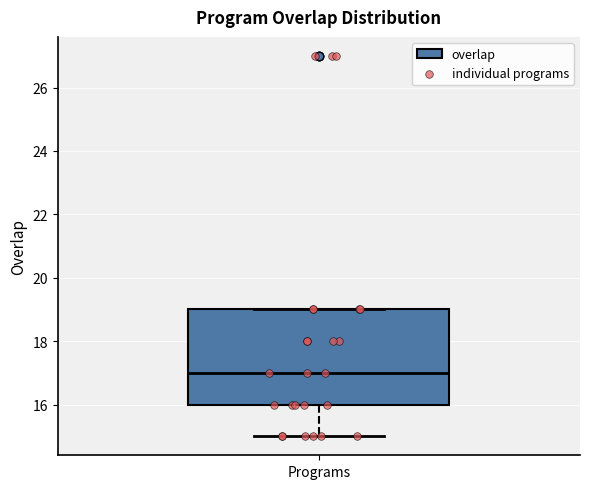

Transcribe this box plot: give where the median line is, the range the box spans, and where the two whiskers end, as read against the y-axis. The values are not printed on the chart, so give them approximately, as read against the axis.

median 17, box 16 to 19, whiskers 15 to 19